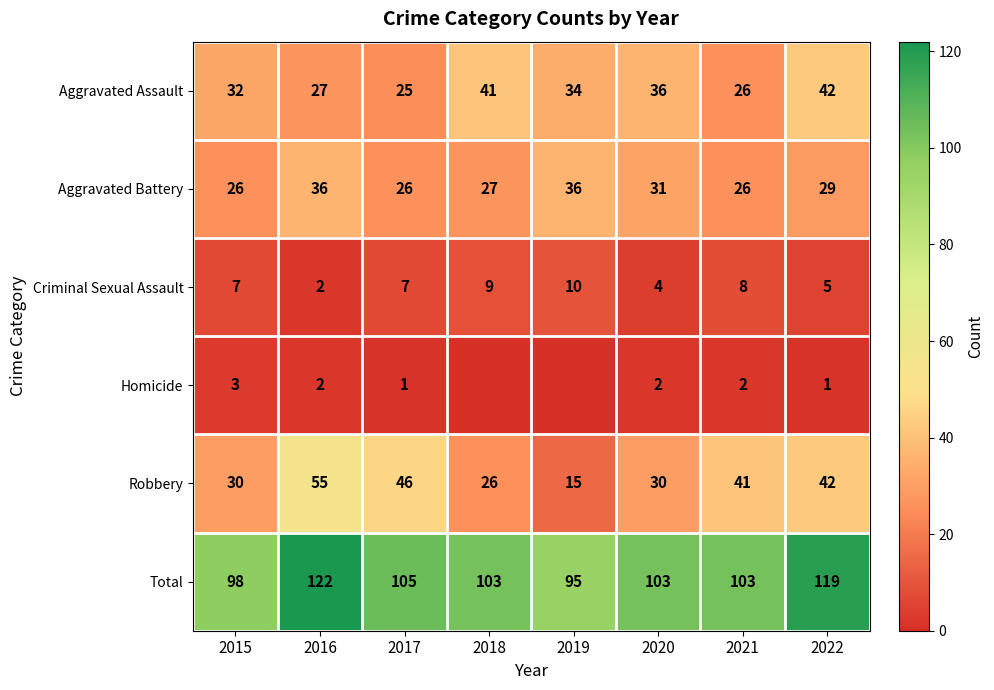

Rank the series at 2020 from lowest to highest value.

Homicide, Criminal Sexual Assault, Robbery, Aggravated Battery, Aggravated Assault, Total